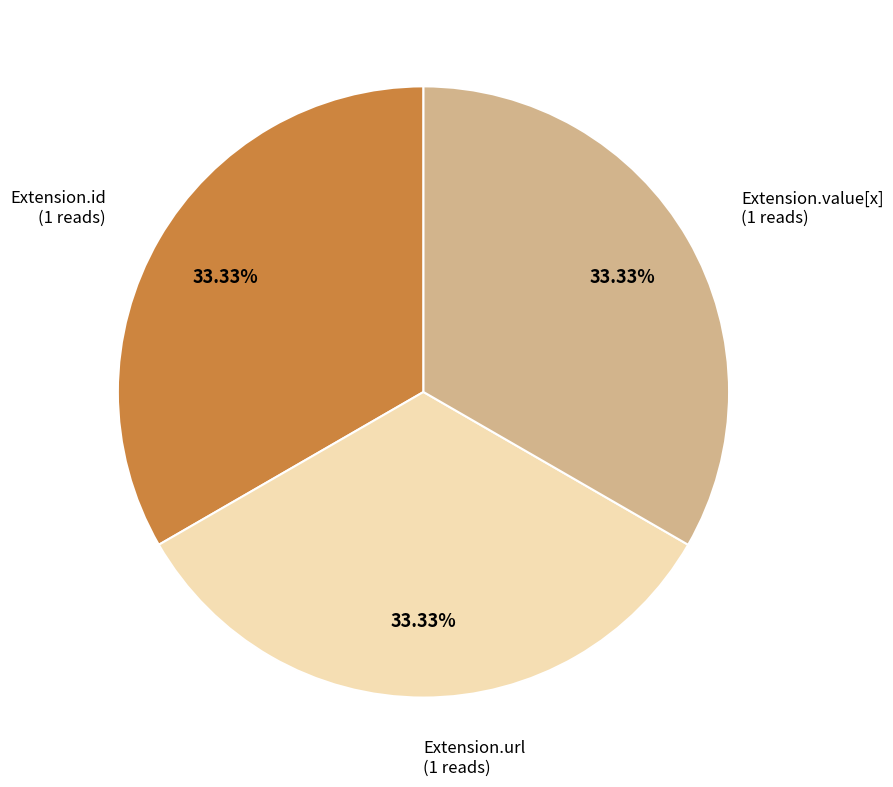

Is there any slice that represents more than half of the pie?

No